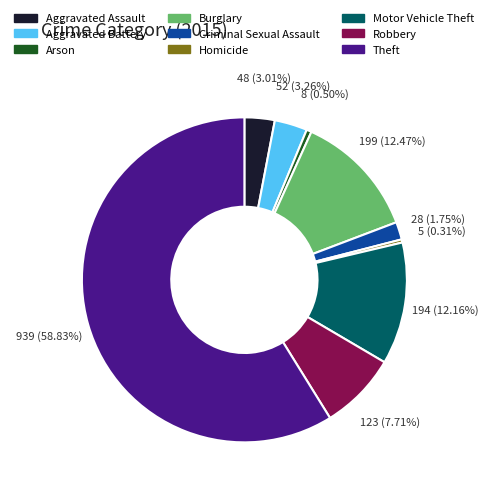

To the nearest percent, what is the difference between the largest and smallest slice percentages?

59%